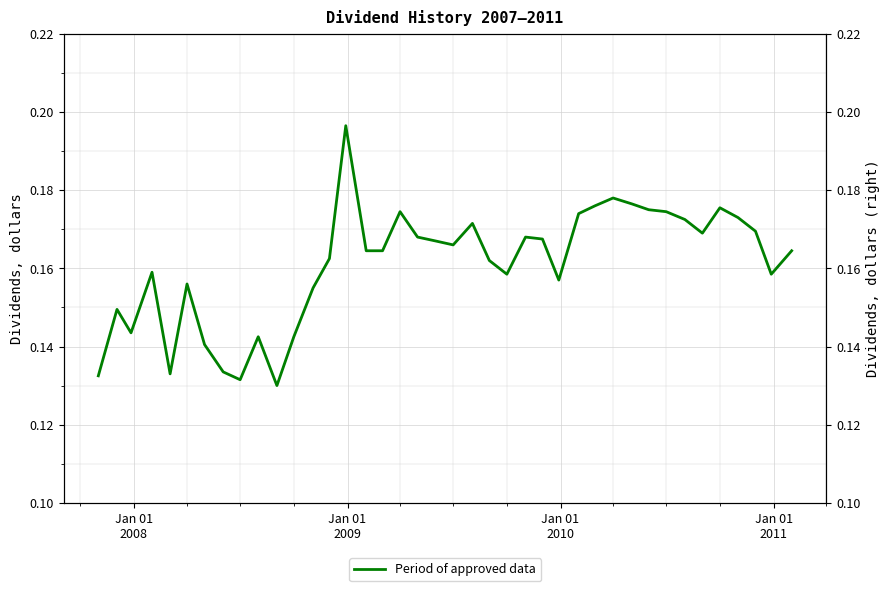

How many distinct data groups are displayed?

1